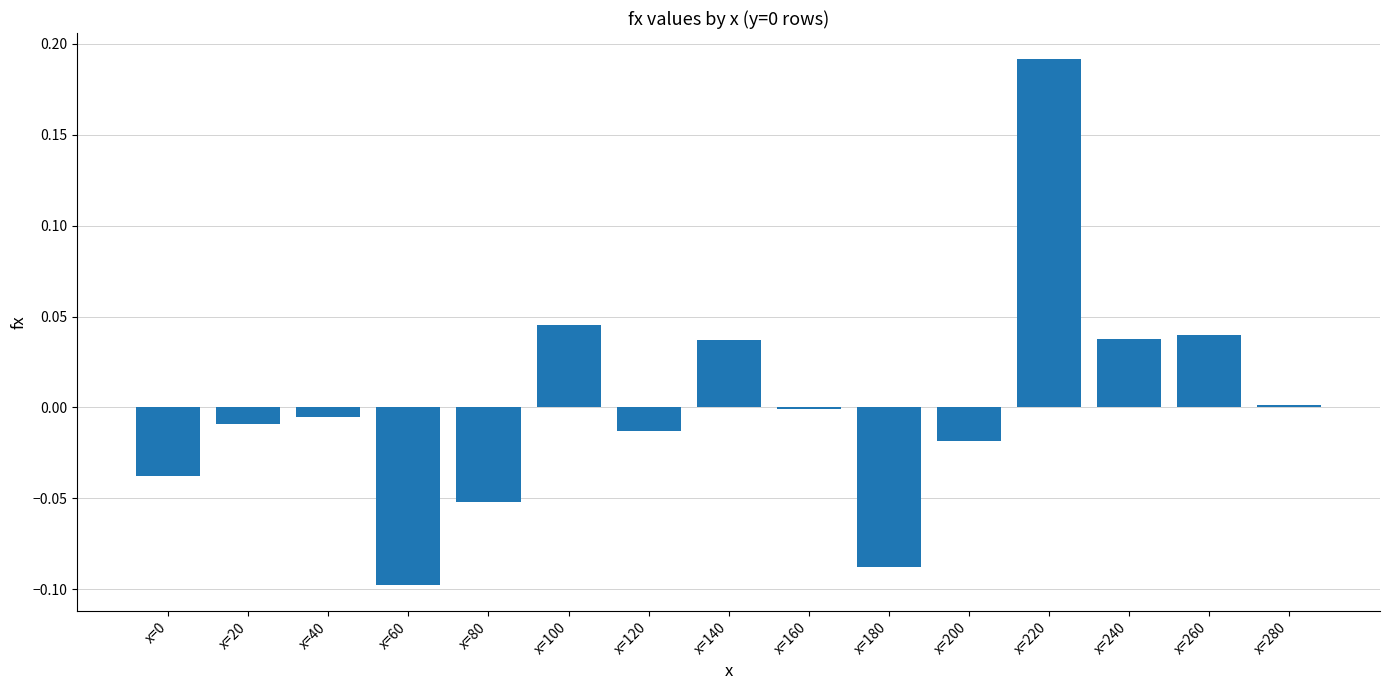

How many distinct data groups are displayed?

1